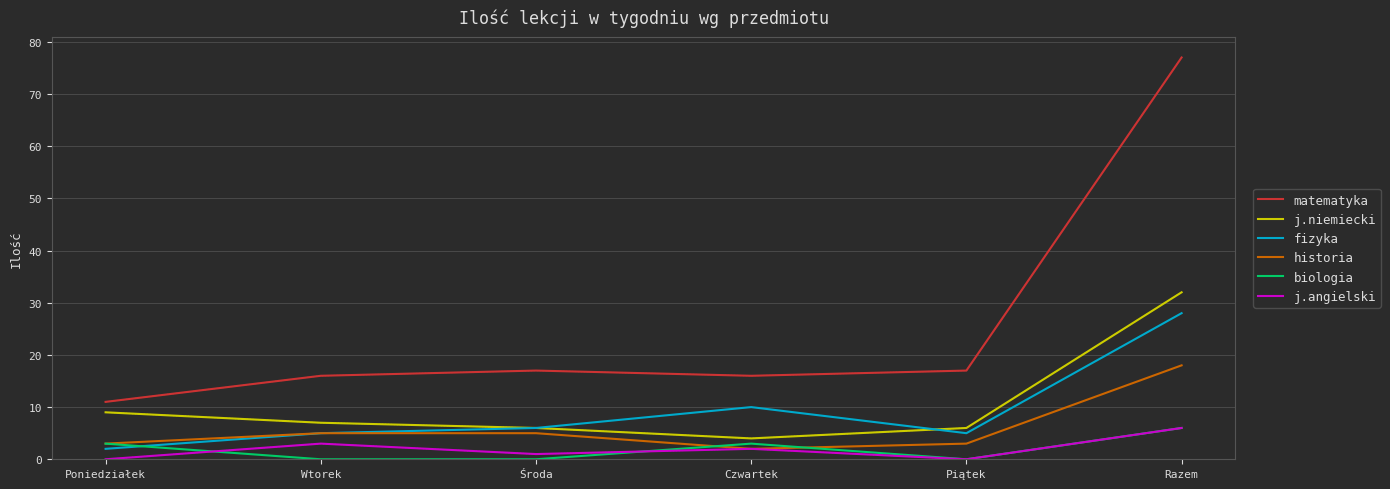

Which label corresponds to the largest value in the chart?

Razem